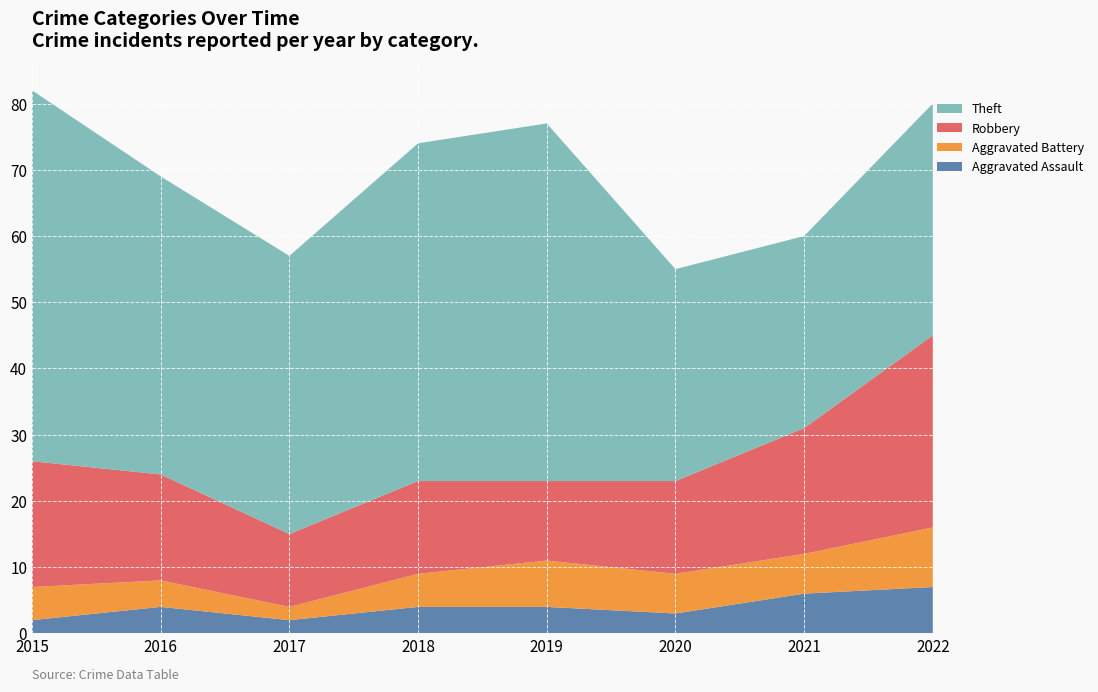

Reading left to right, what are all the values shown in this chart?

Aggravated Assault: 2	4	2	4	4	3	6	7
Aggravated Battery: 5	4	2	5	7	6	6	9
Robbery: 19	16	11	14	12	14	19	29
Theft: 56	45	42	51	54	32	29	35